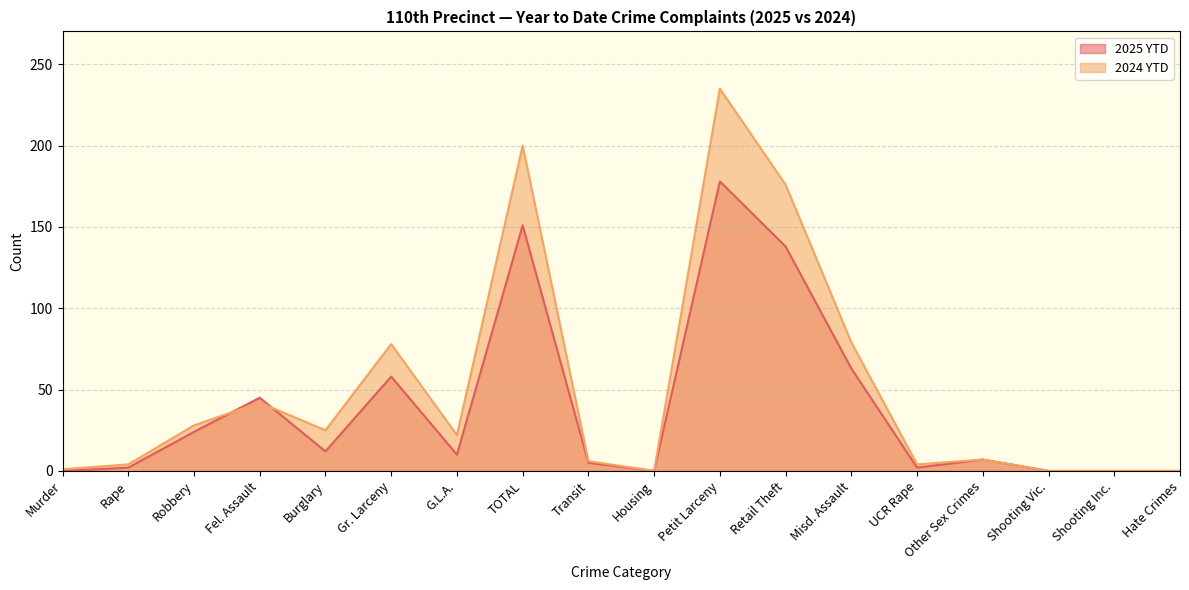

How many lines are shown in the chart?

2